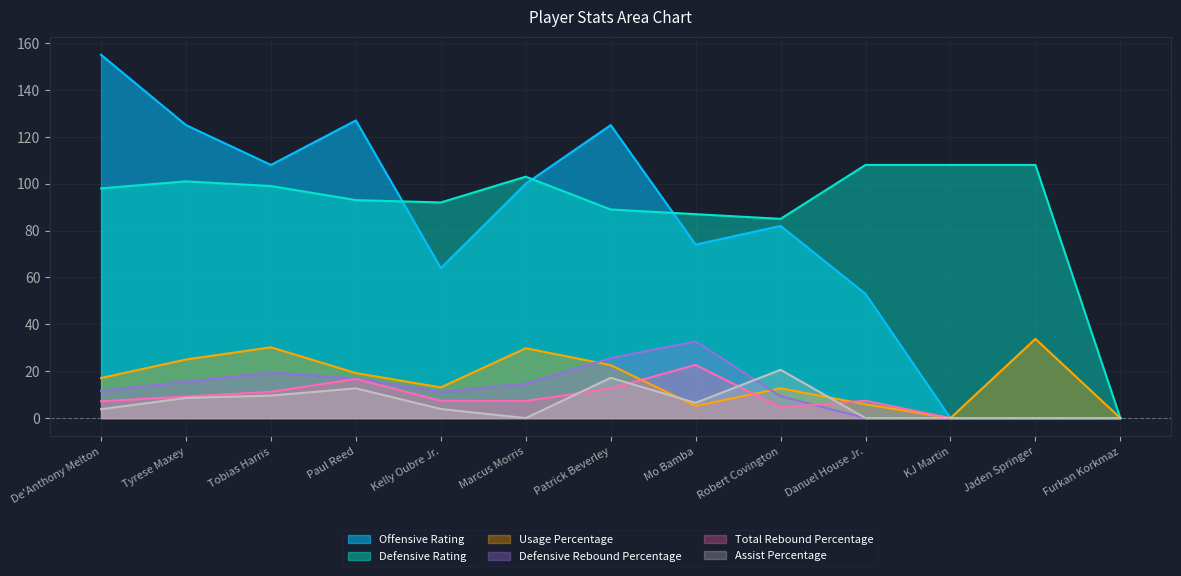

True or false: Total Rebound Percentage has more than 0 points higher than both neighbors.

True